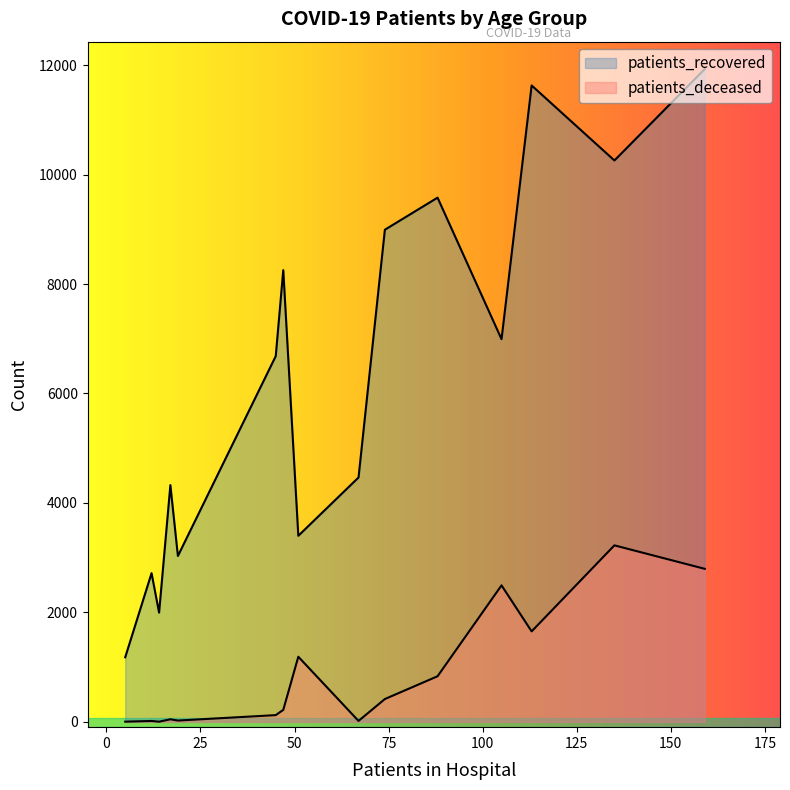

Does the chart display data point markers on the line(s)?

No